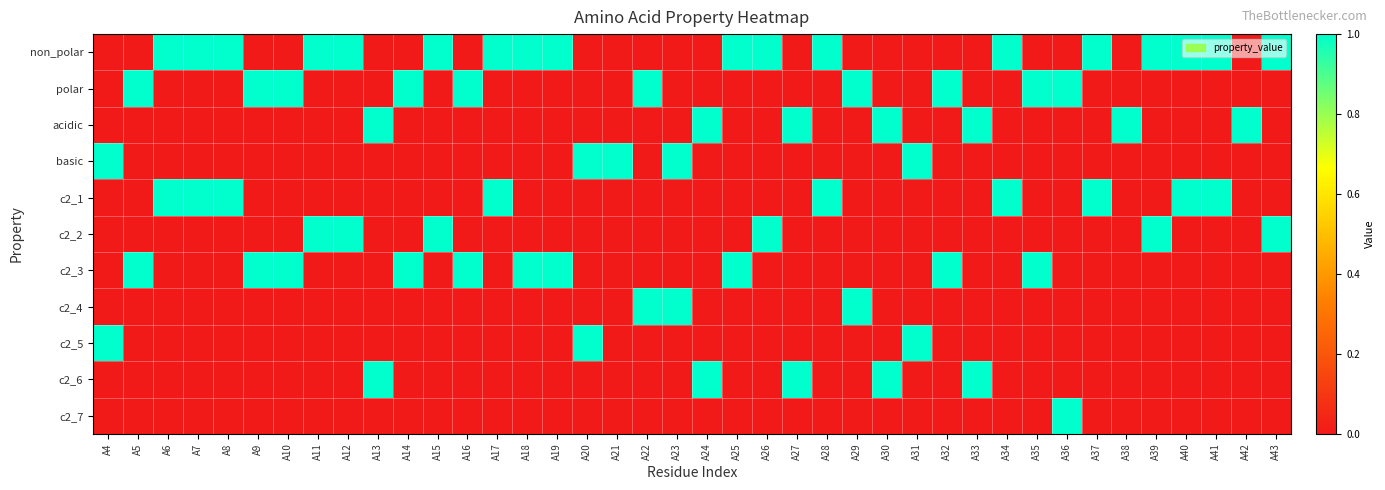

Rank the series at A33 from lowest to highest value.

non_polar, polar, basic, c2_1, c2_2, c2_3, c2_4, c2_5, c2_7, acidic, c2_6